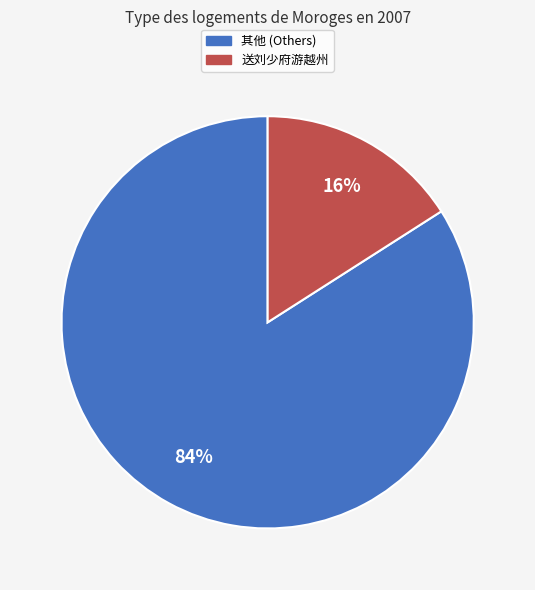

True or false: 其他 (Others) accounts for 84% of the total.

True